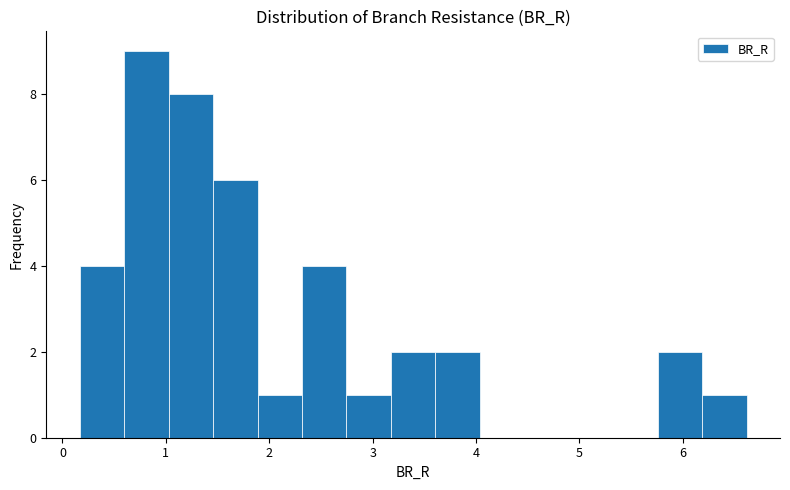

Reading left to right, list every bar in this chart as the range it spans on the x-axis followed by its height. Neither the bar edges nor the heights are printed on the chart, so give them approximately, as read against the axes.

0.2 to 0.6: 4
0.6 to 1.0: 9
1.0 to 1.5: 8
1.5 to 1.9: 6
1.9 to 2.3: 1
2.3 to 2.7: 4
2.7 to 3.2: 1
3.2 to 3.6: 2
3.6 to 4.0: 2
4.0 to 4.5: 0
4.5 to 4.9: 0
4.9 to 5.3: 0
5.3 to 5.8: 0
5.8 to 6.2: 2
6.2 to 6.6: 1